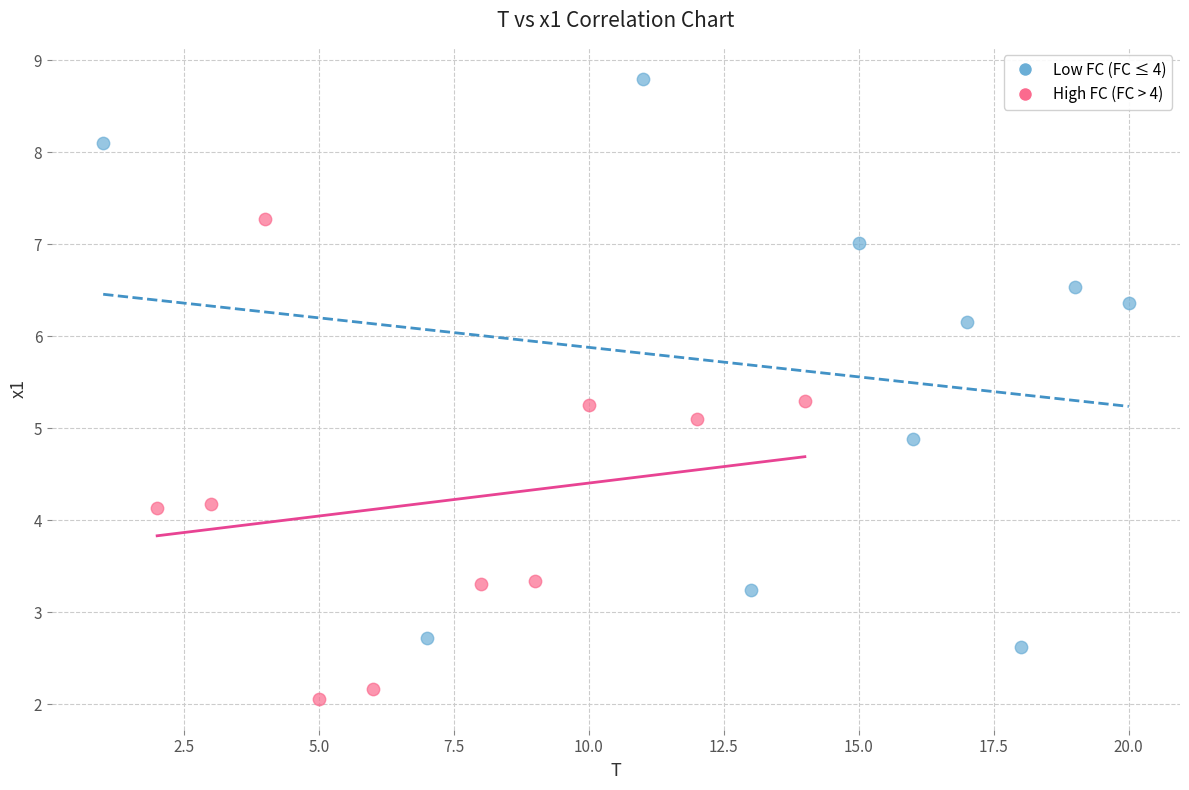

Which series contains the highest Y value?

Low FC (FC ≤ 4)